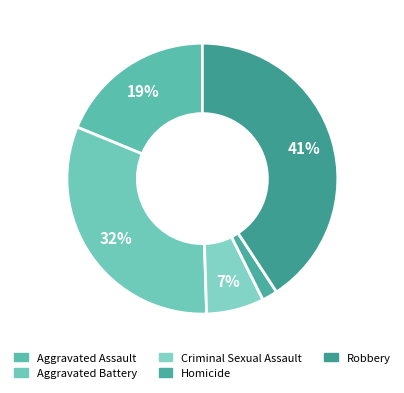

What is the smallest slice in the pie chart?

Homicide